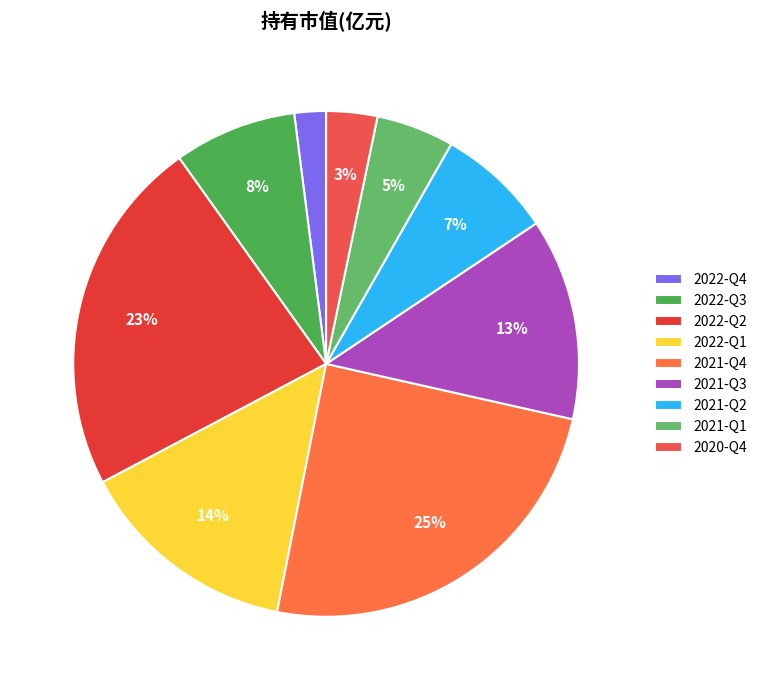

To the nearest percent, what percentage of the pie is 2022-Q4?

2%